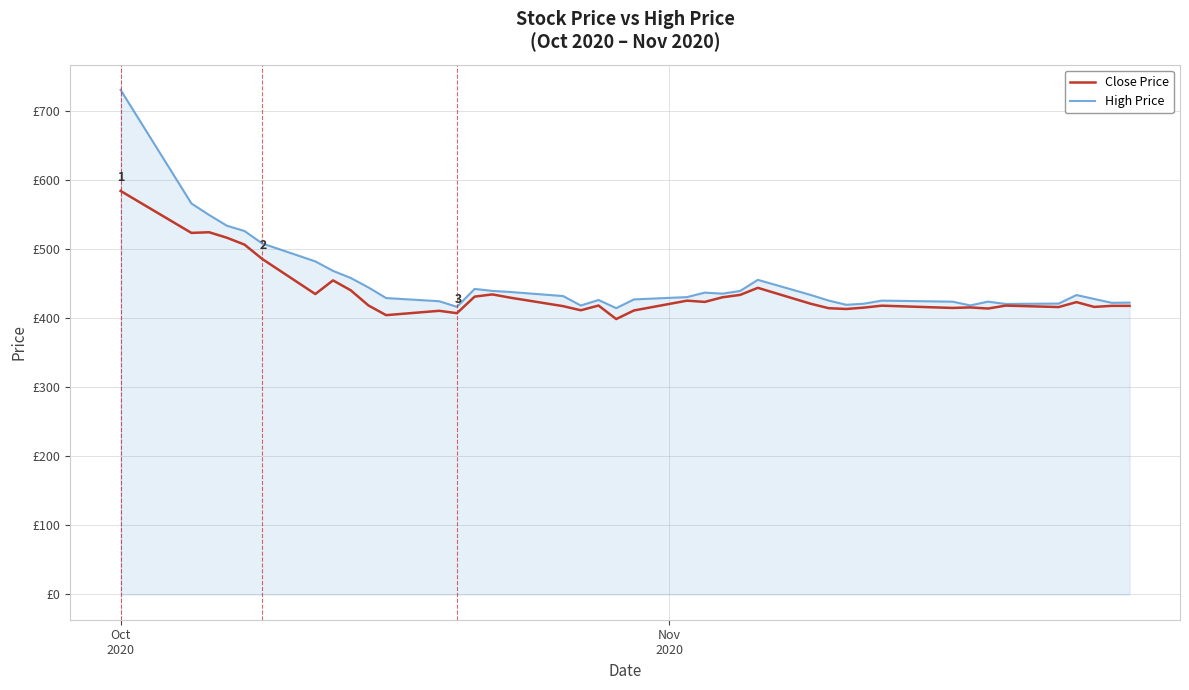

What are all the series names shown in the legend?

Close Price, High Price